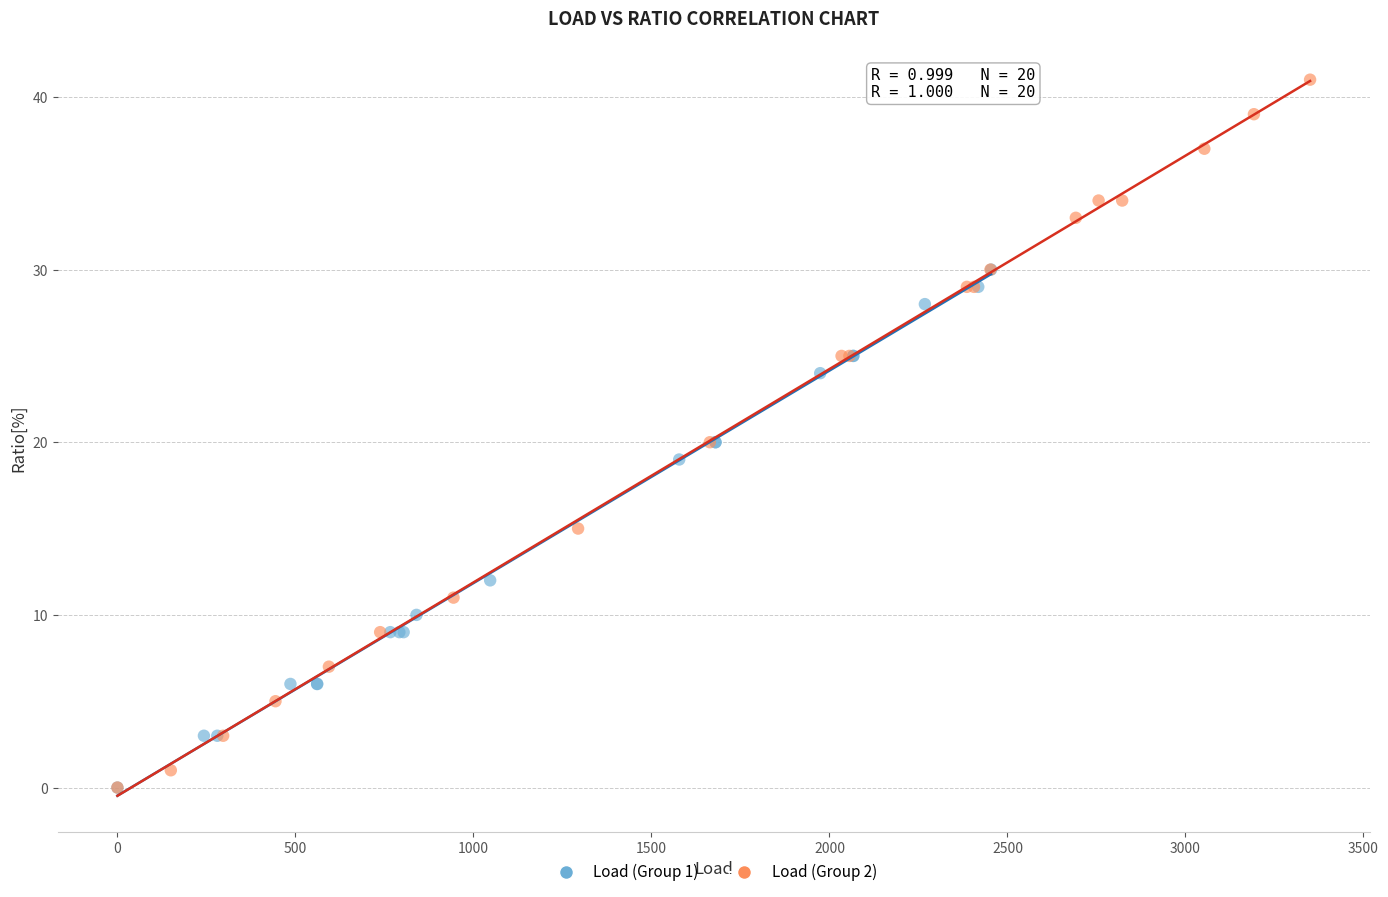

Which series contains the highest Y value?

Load (Group 2)